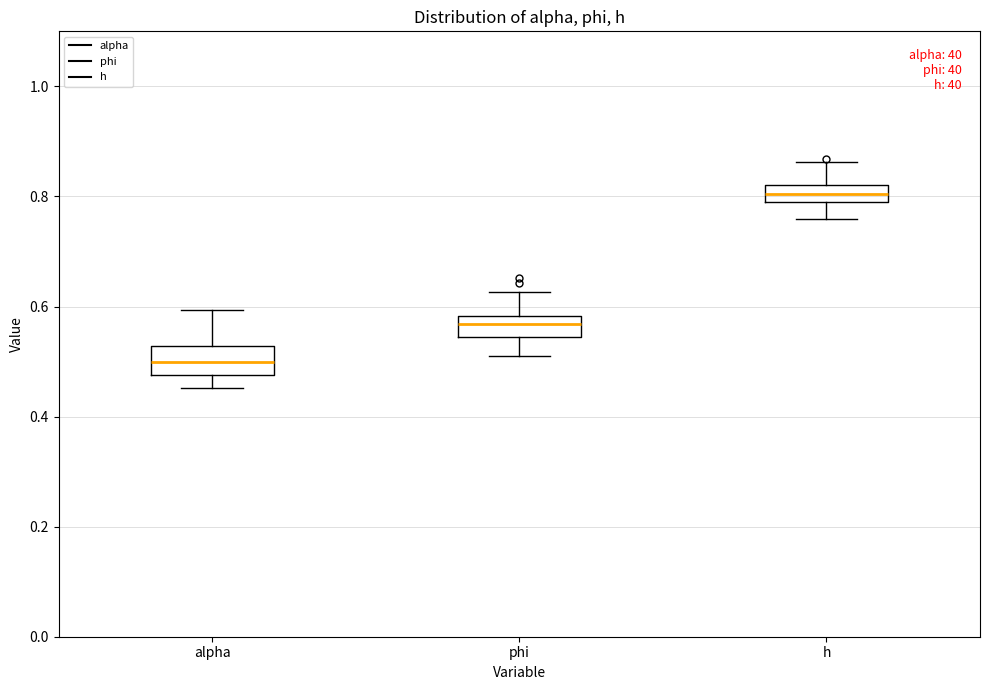

Which box's median line is the highest?

h